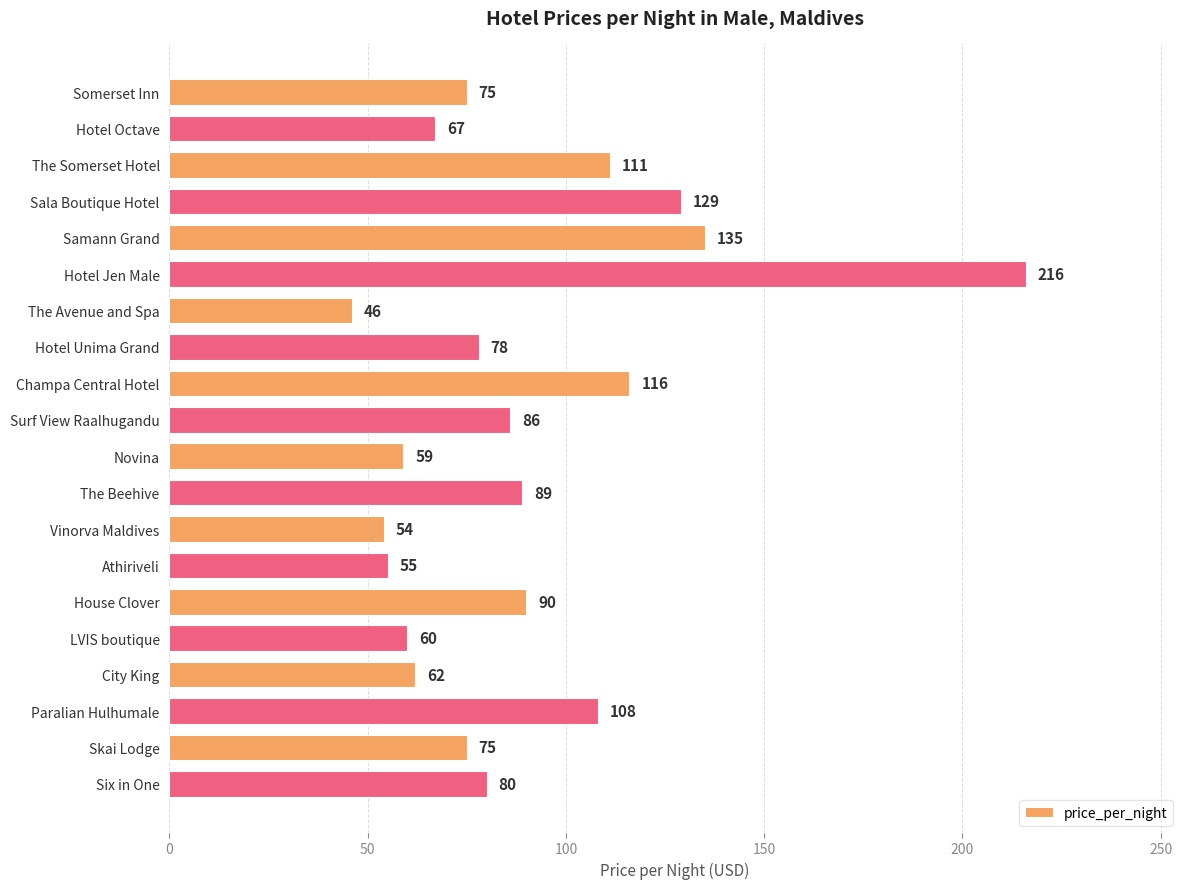

The chart shows a value of 19 at Hotel Unima Grand. True or false?

False